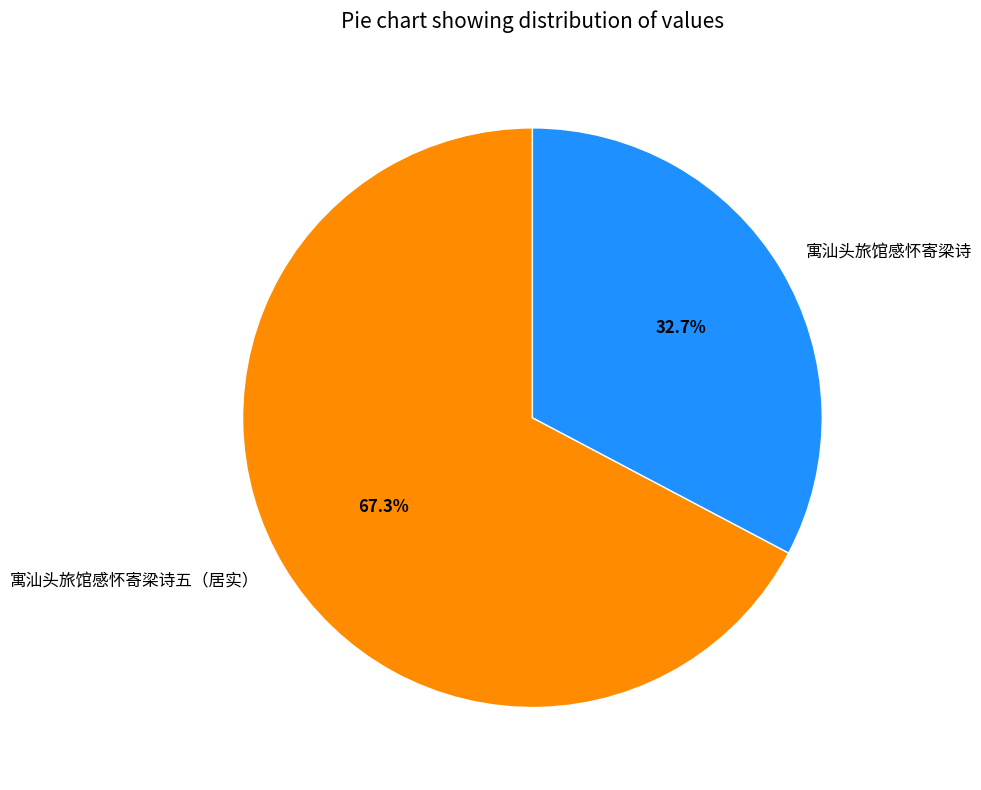

What percentage do 寓汕头旅馆感怀寄梁诗 and 寓汕头旅馆感怀寄梁诗五（居实） together represent?

100.0%